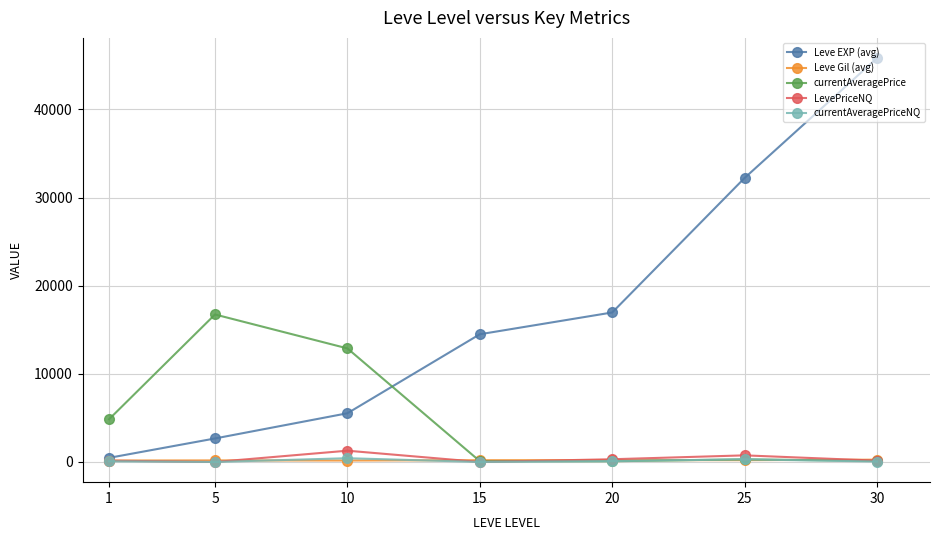

How many lines are shown in the chart?

5